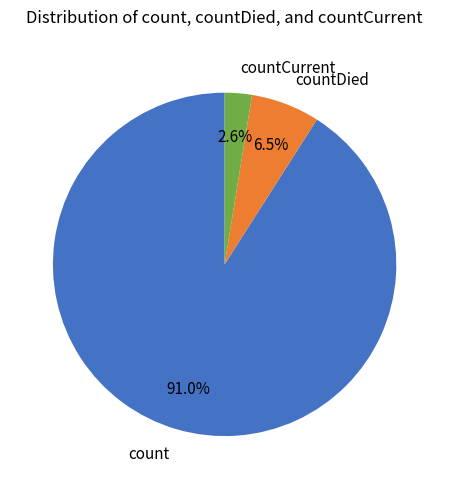

To the nearest percent, what is the difference between the countCurrent and count slice percentages?

88%